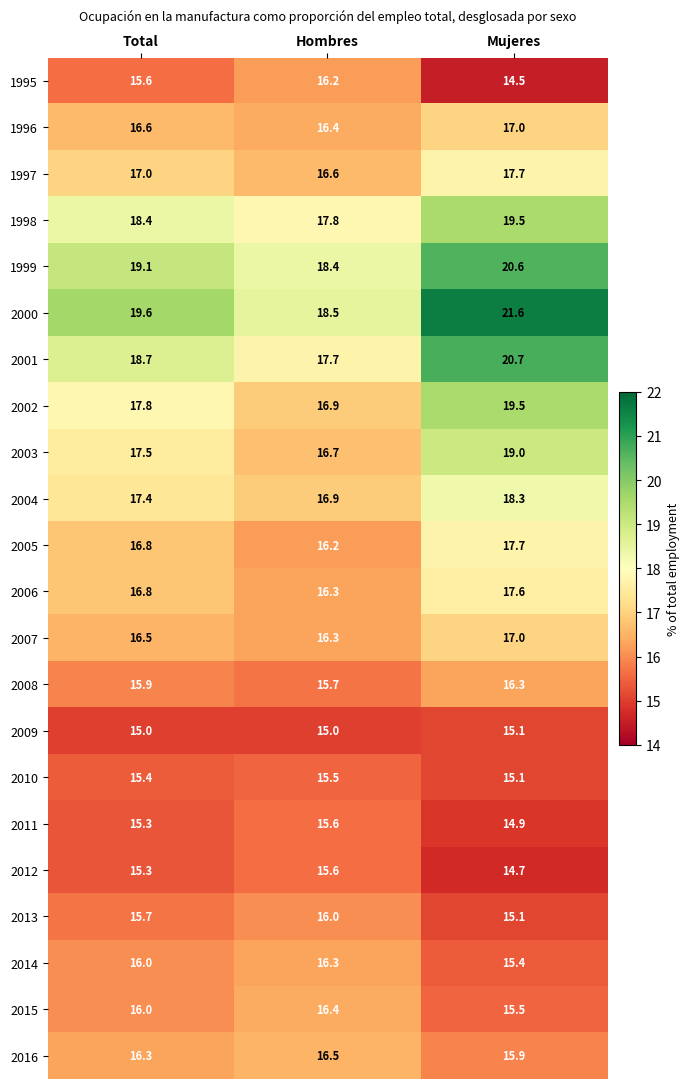

True or false: 1997 has a value of 17.0 at Total.

True